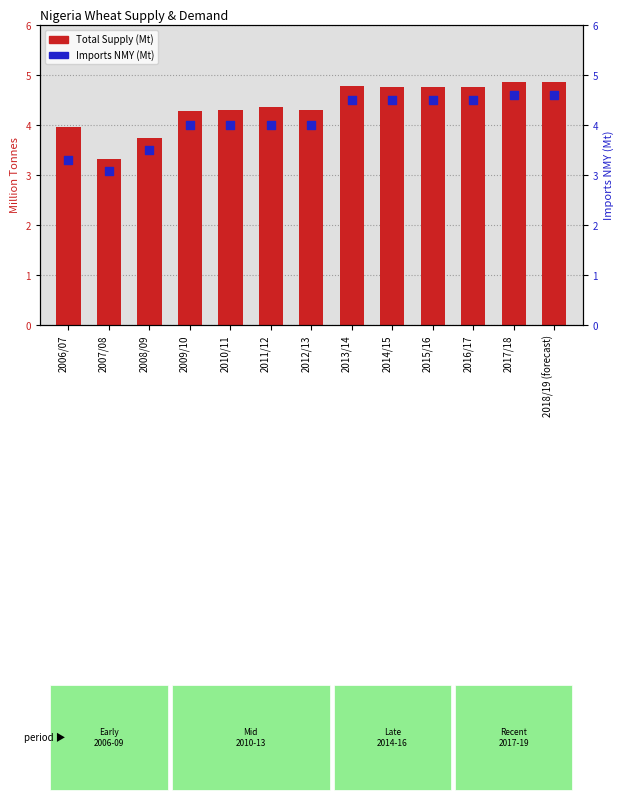

At which category is the sum across all series the highest?

2017/18